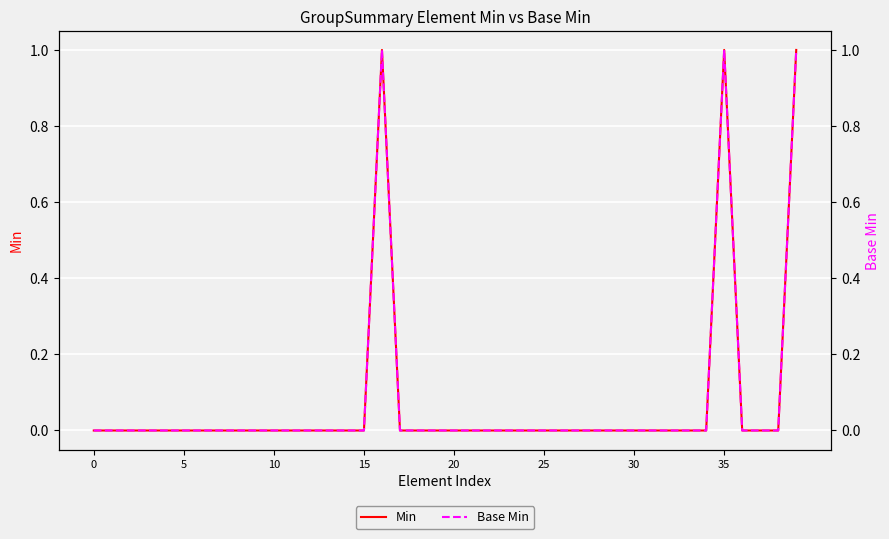

True or false: Min and Base Min cross at least once.

False